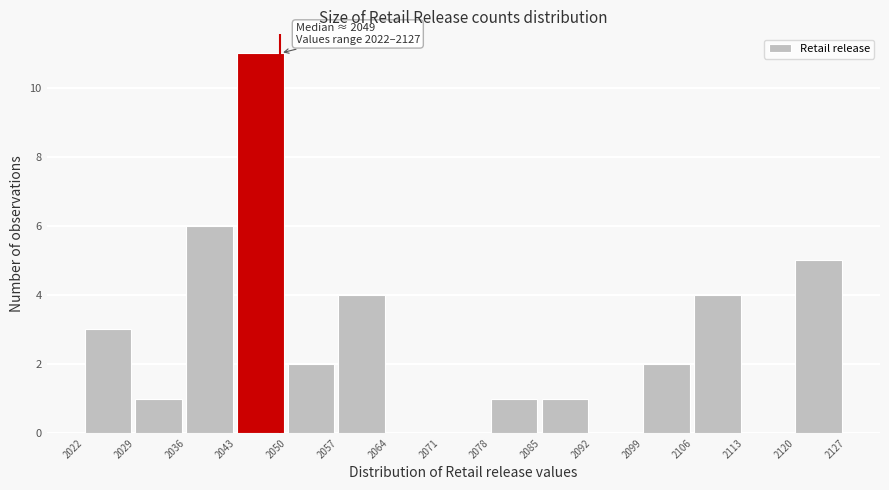

Over which range of the x-axis is the bar tallest?

2043 to 2050